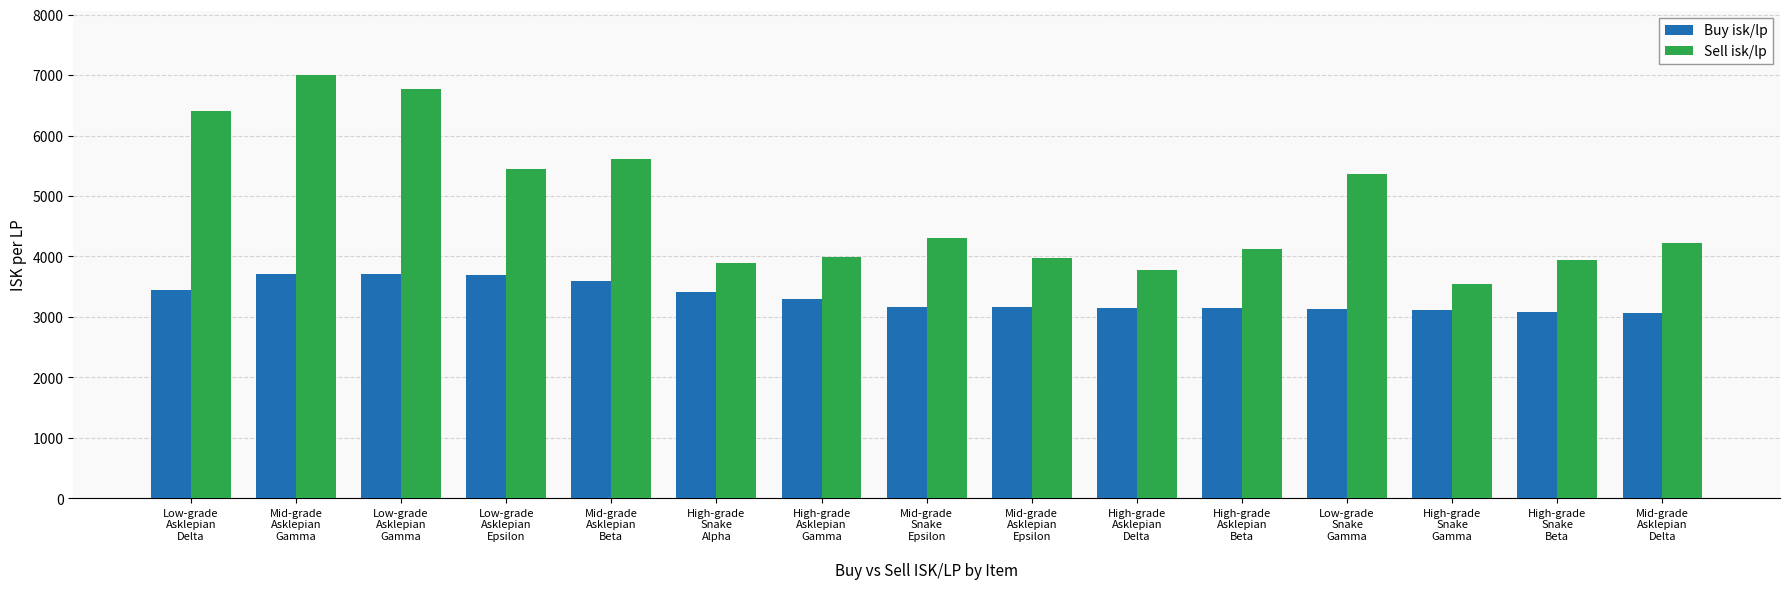

How many groups of bars are there?

15